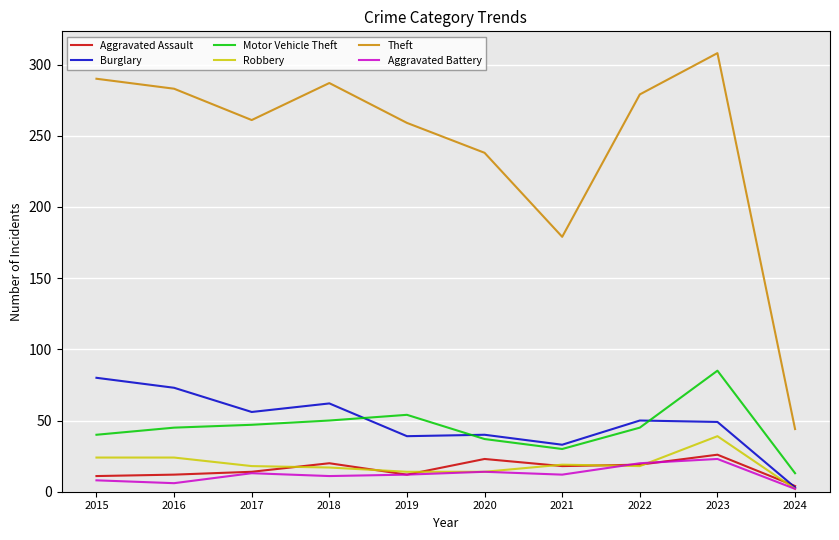

The Burglary series shows 22 at 2021. True or false?

False